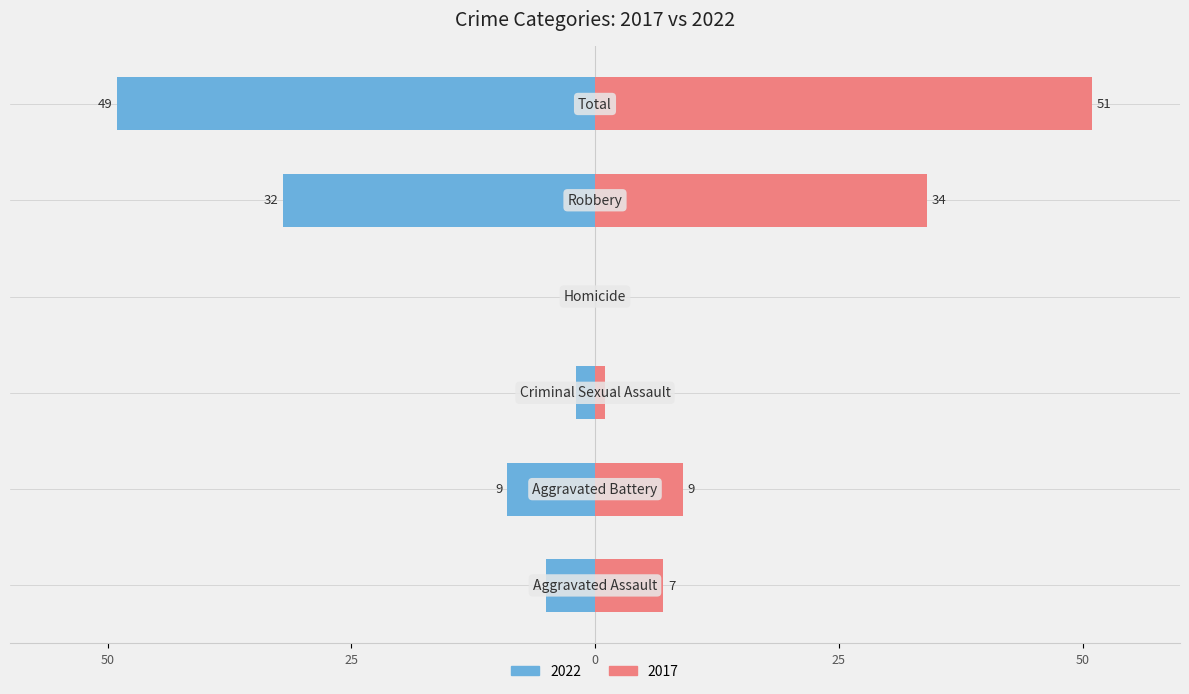

At which label does 2017 reach its minimum?

Homicide